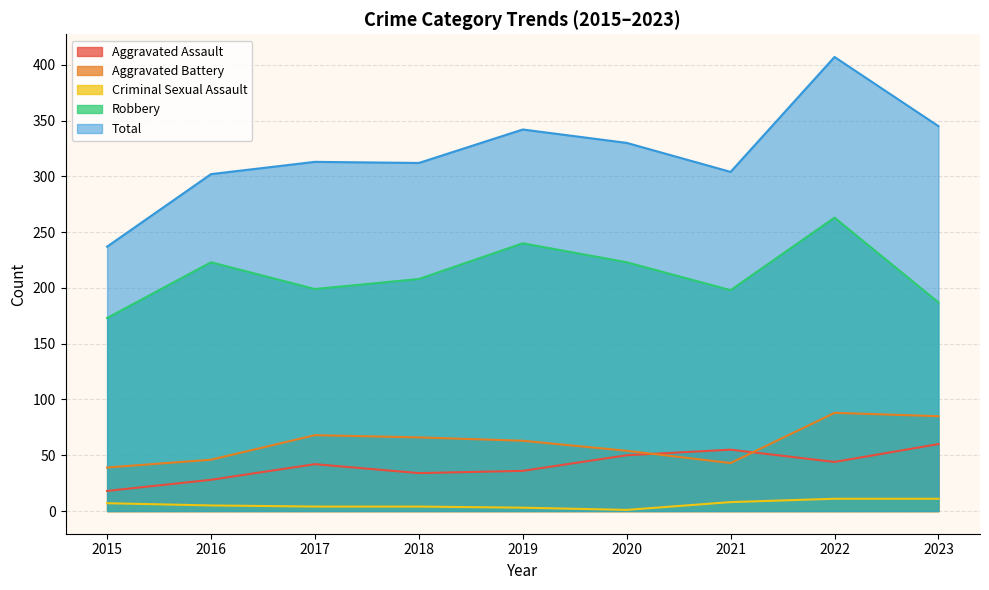

True or false: Total has a value of 407 at 2022.

True